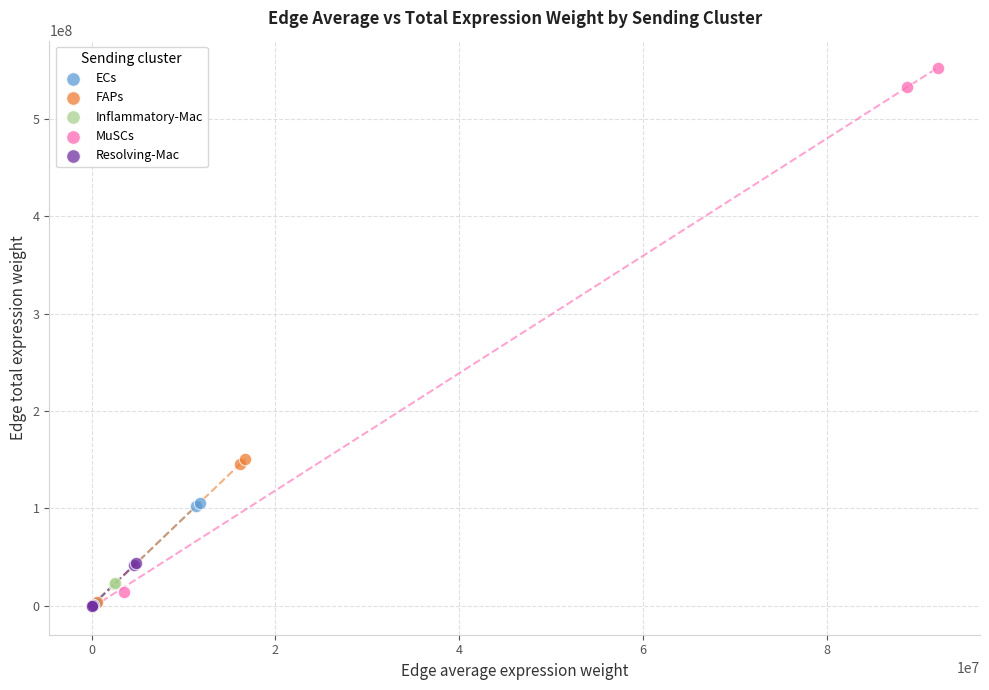

Which series has the largest Y range (max minus min)?

MuSCs